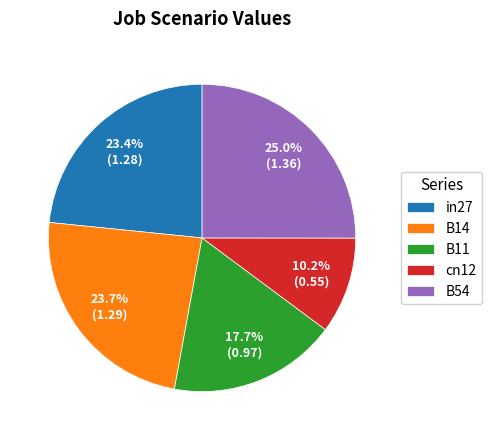

Which slice is the smallest?

cn12